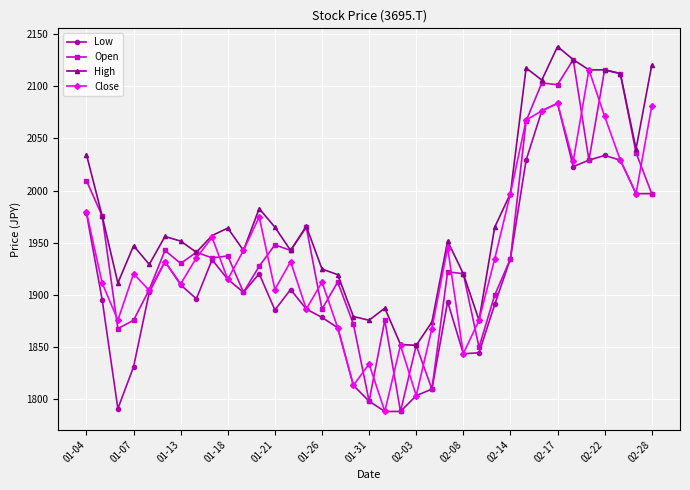

What is the difference between the maximum and second lowest values in the Low series?

295.6